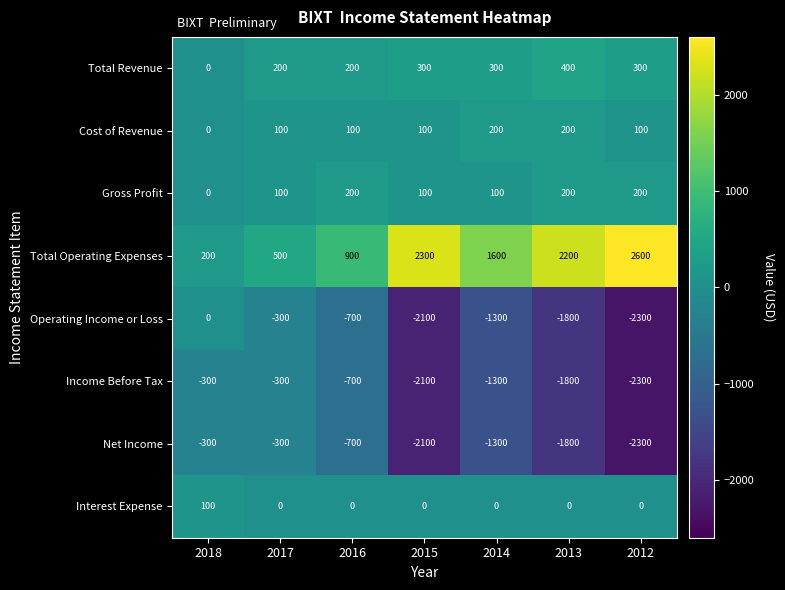

Is the value of Gross Profit at 2012 greater than the value of Cost of Revenue at 2017?

Yes